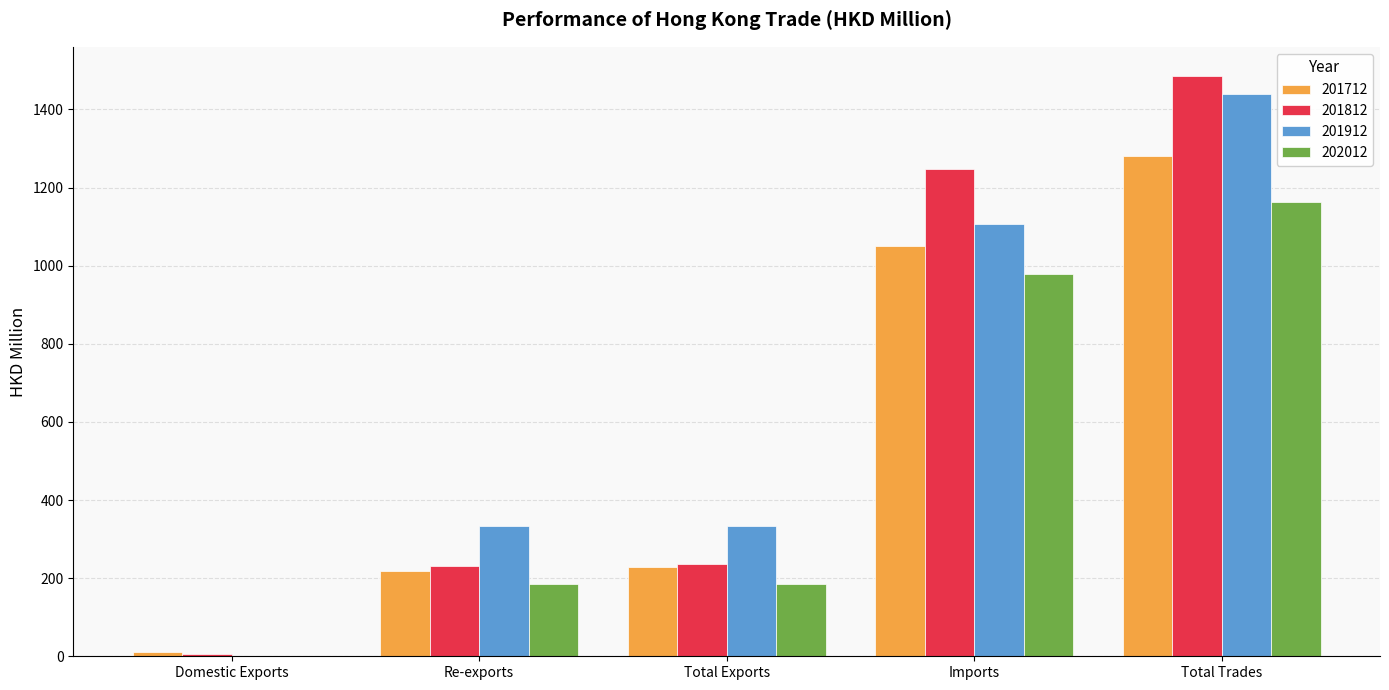

At which category is the sum across all series the highest?

Total Trades